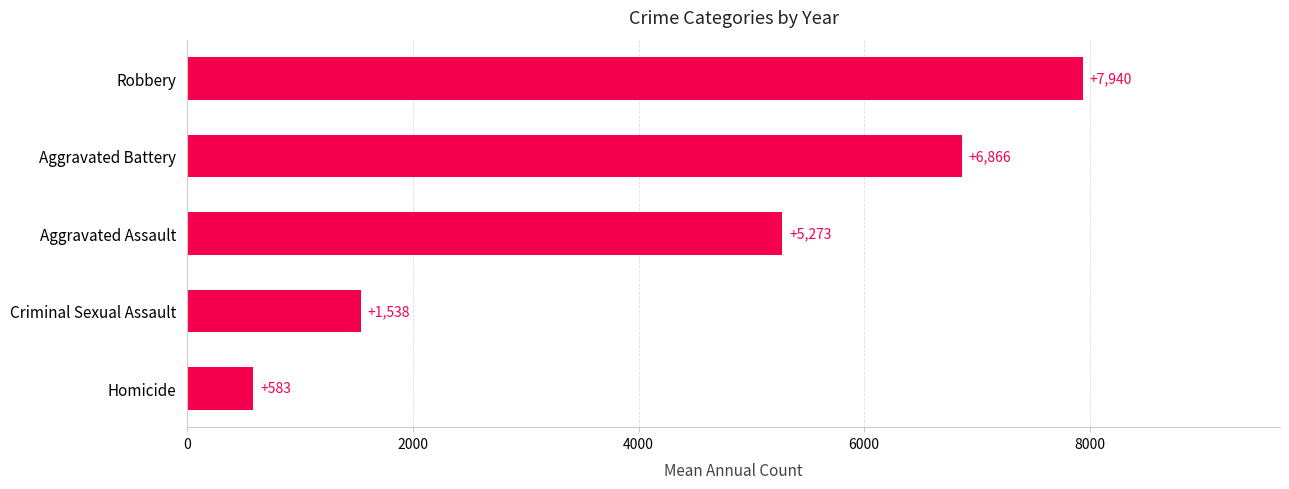

At which label is the value closest to 4261?

Aggravated Assault